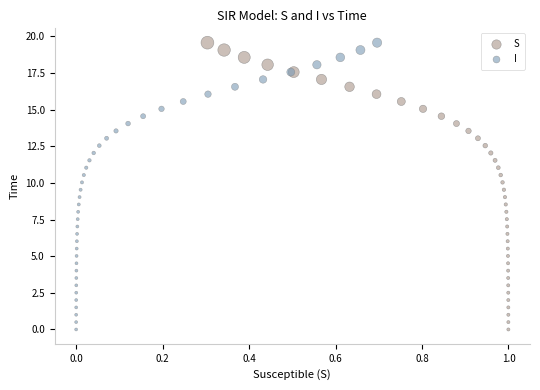

What are all the series names shown in the legend?

S, I